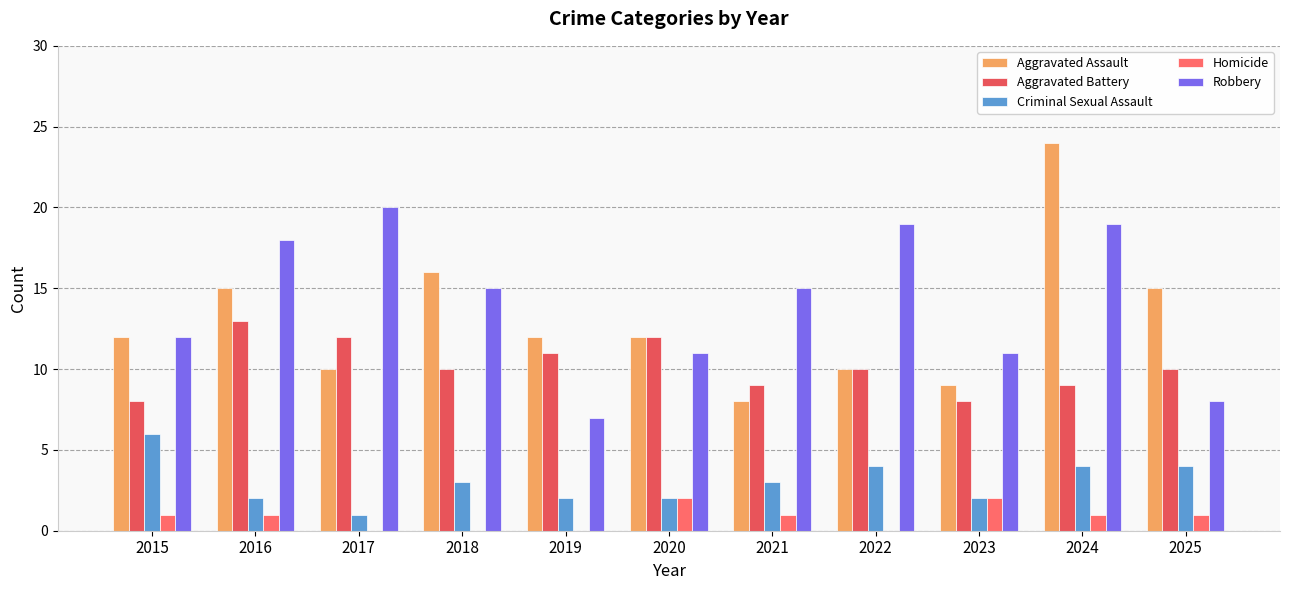

Reading left to right, list all the values displayed in this chart.

Aggravated Assault: 12	15	10	16	12	12	8	10	9	24	15
Aggravated Battery: 8	13	12	10	11	12	9	10	8	9	10
Criminal Sexual Assault: 6	2	1	3	2	2	3	4	2	4	4
Homicide: 1	1	0	0	0	2	1	0	2	1	1
Robbery: 12	18	20	15	7	11	15	19	11	19	8